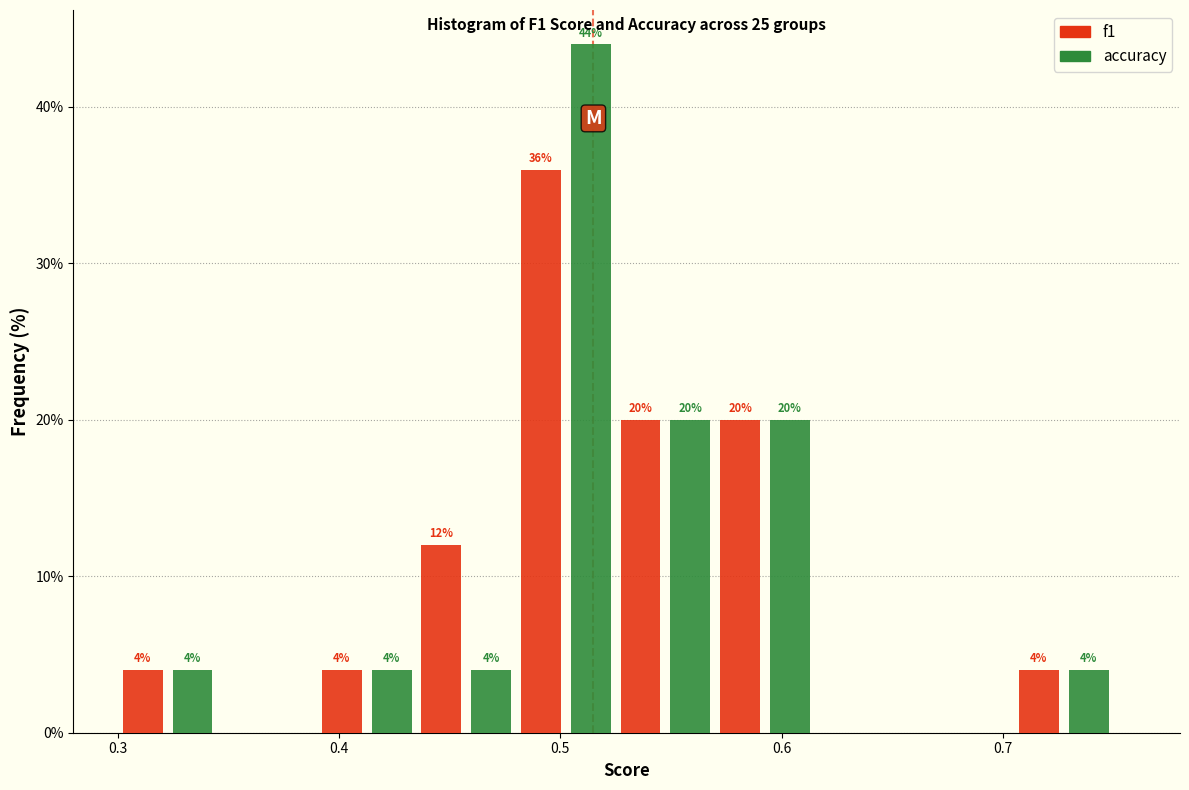

In the f1 series, which range on the x-axis has the tallest bar?

0.480 to 0.525